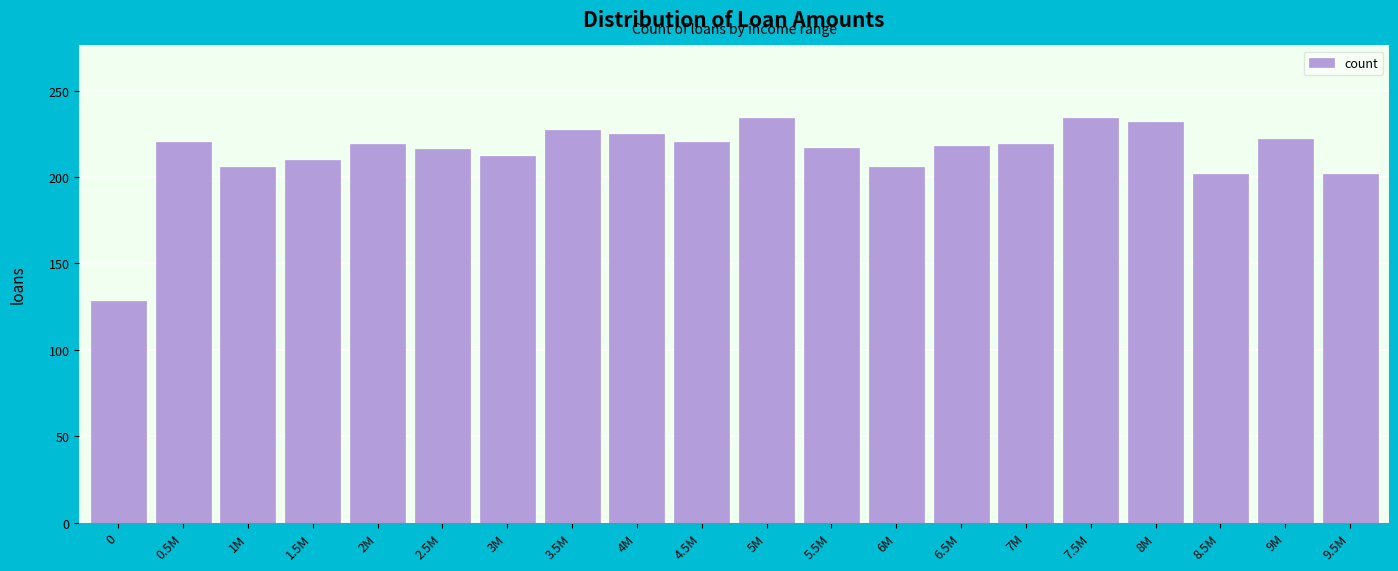

What is the sum of all values?

4269